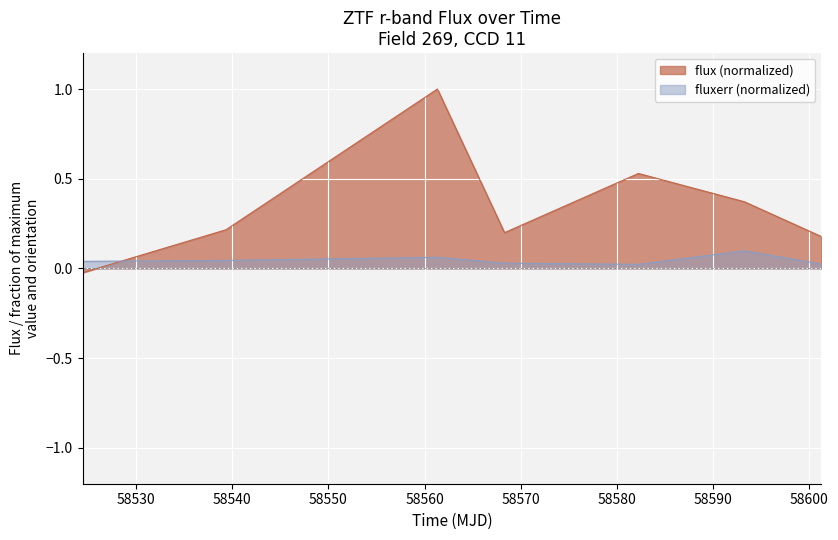

True or false: fluxerr has a value of 0.1 at 58593.24974540016.

True